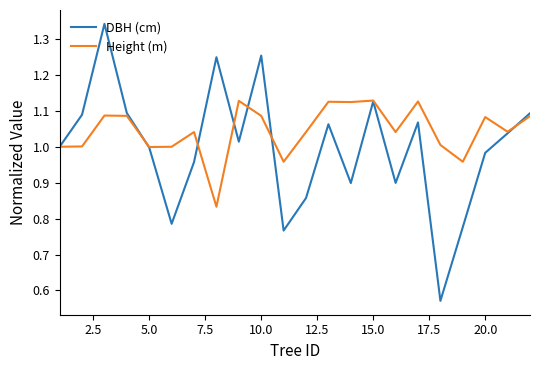

Which series has the largest range (max minus min)?

DBH (cm)